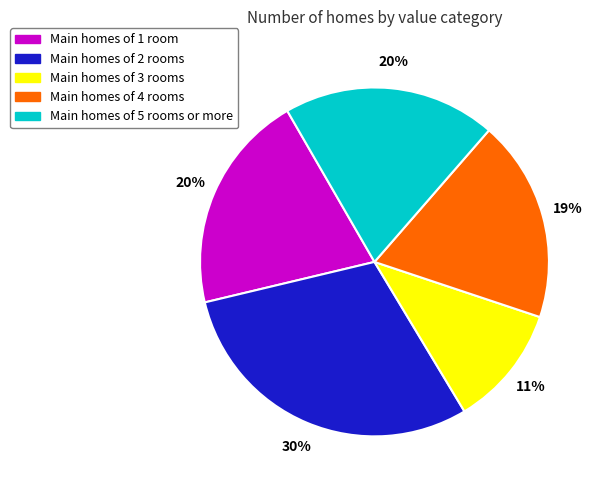

Do Main homes of 3 rooms and Main homes of 2 rooms together represent more than half of the pie?

No